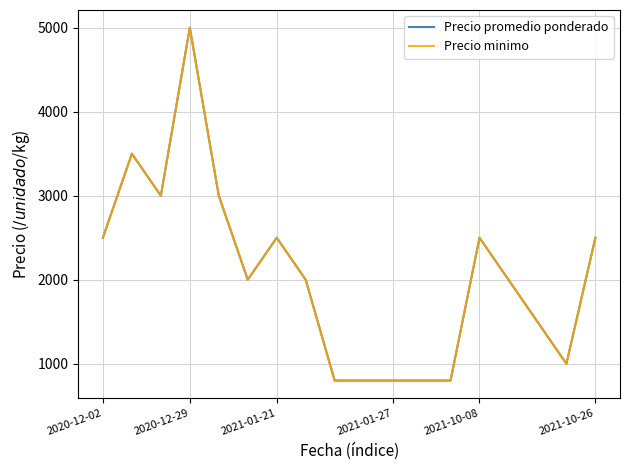

True or false: Precio minimo has more than 0 points higher than both neighbors.

True